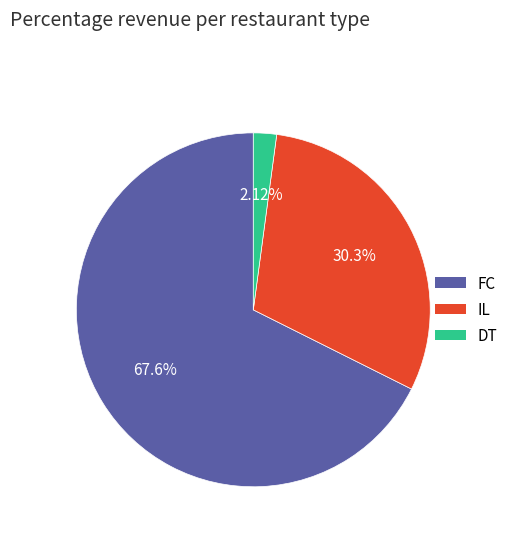

Count the number of slices in the pie.

3